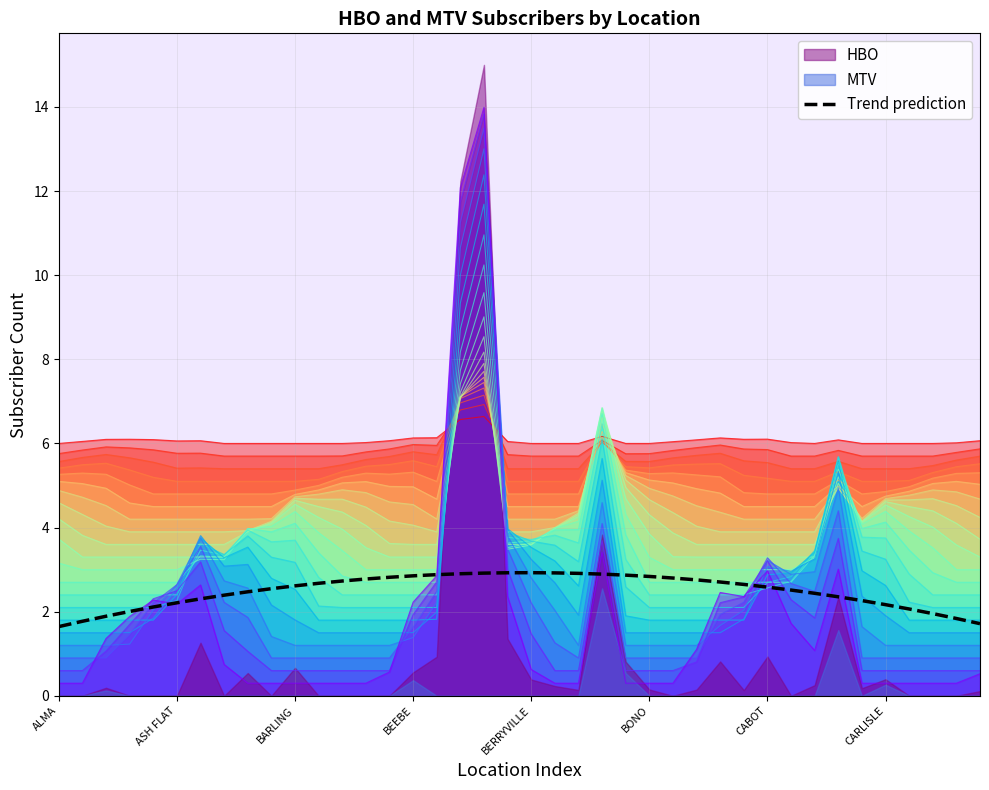

At which category does the data reach its first local peak?

BERRYVILLE